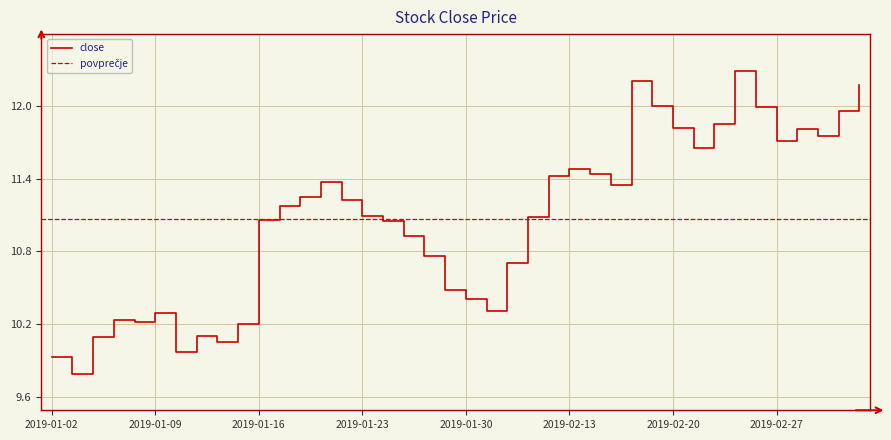

List the labels in order of value, largest first.

2019-02-25, 2019-02-18, 2019-03-05, 2019-02-19, 2019-02-26, 2019-03-04, 2019-02-22, 2019-02-20, 2019-02-28, 2019-03-01, 2019-02-27, 2019-02-21, 2019-02-13, 2019-02-14, 2019-02-12, 2019-01-21, 2019-02-15, 2019-01-18, 2019-01-22, 2019-01-17, 2019-01-23, 2019-02-11, 2019-01-16, 2019-01-24, 2019-01-25, 2019-01-28, 2019-02-01, 2019-01-29, 2019-01-30, 2019-01-31, 2019-01-09, 2019-01-07, 2019-01-08, 2019-01-15, 2019-01-11, 2019-01-04, 2019-01-14, 2019-01-10, 2019-01-02, 2019-01-03